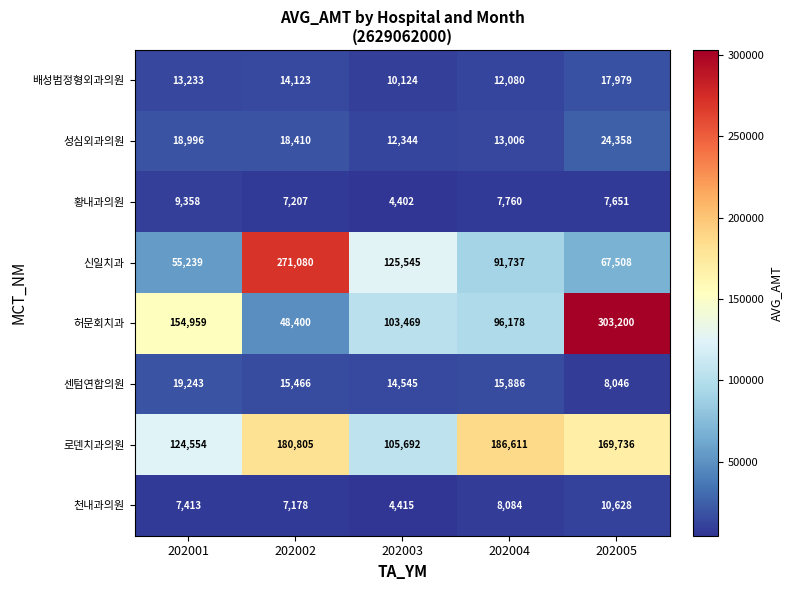

What is the total value across all series at 202003?

380536